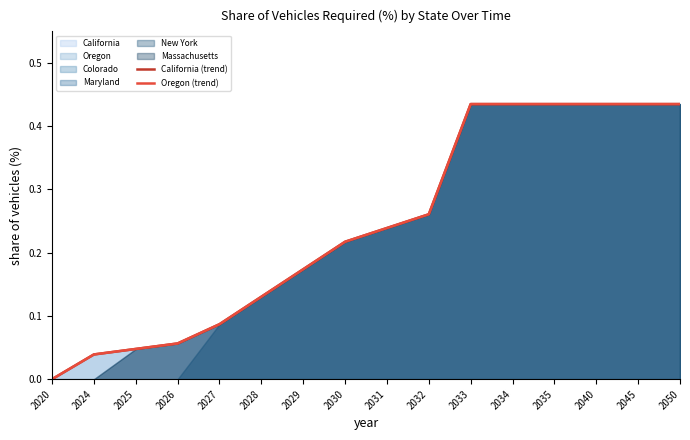

At which label does California (trend) reach its minimum?

2020